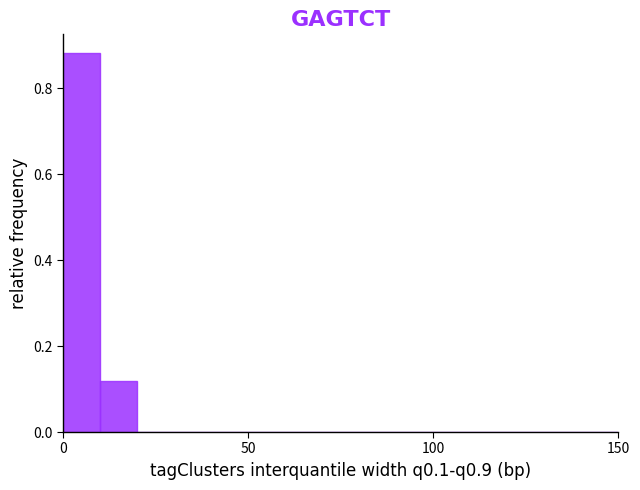

Read against the x-axis, roughly where is the centre of the tallest bar?

5